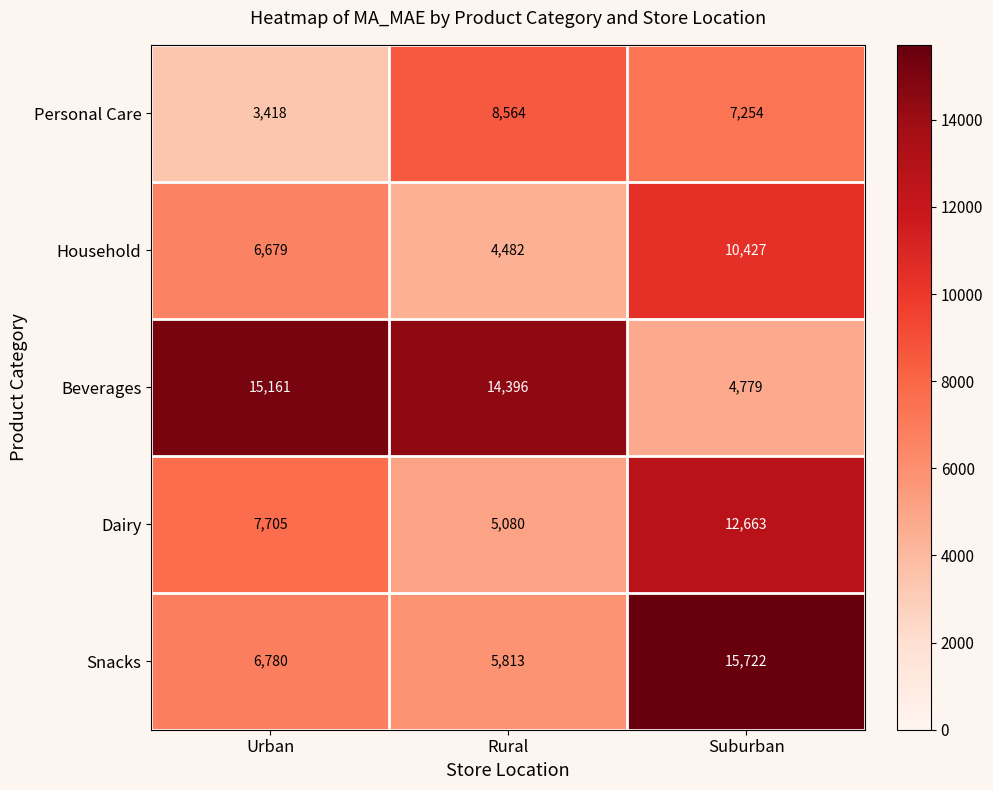

Rank the series by their maximum value, from lowest to highest.

Personal Care, Household, Dairy, Beverages, Snacks